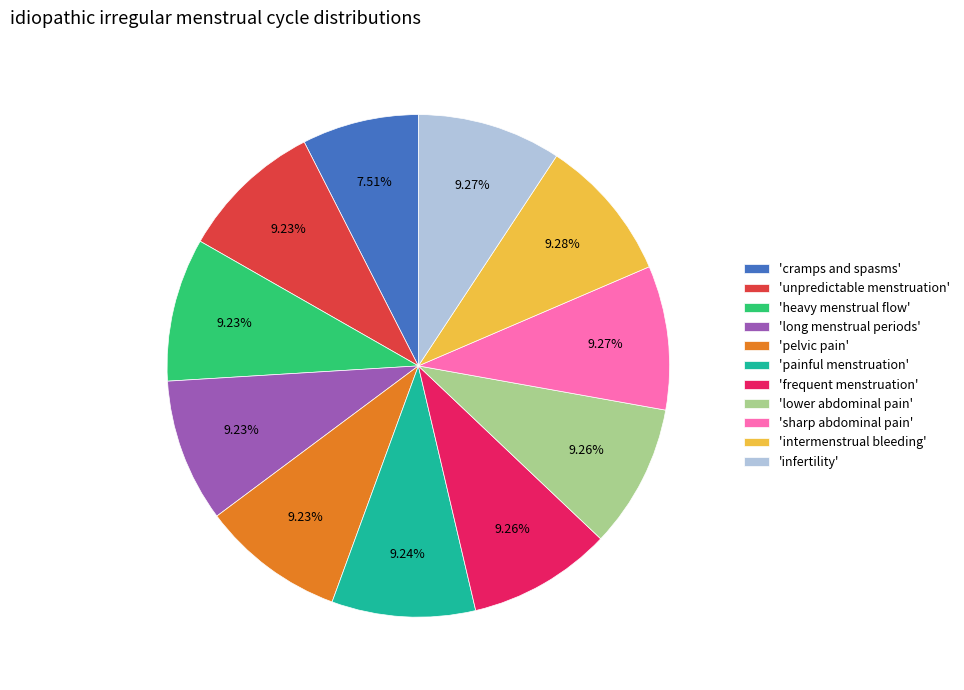

Which slice is the smallest?

'cramps and spasms'